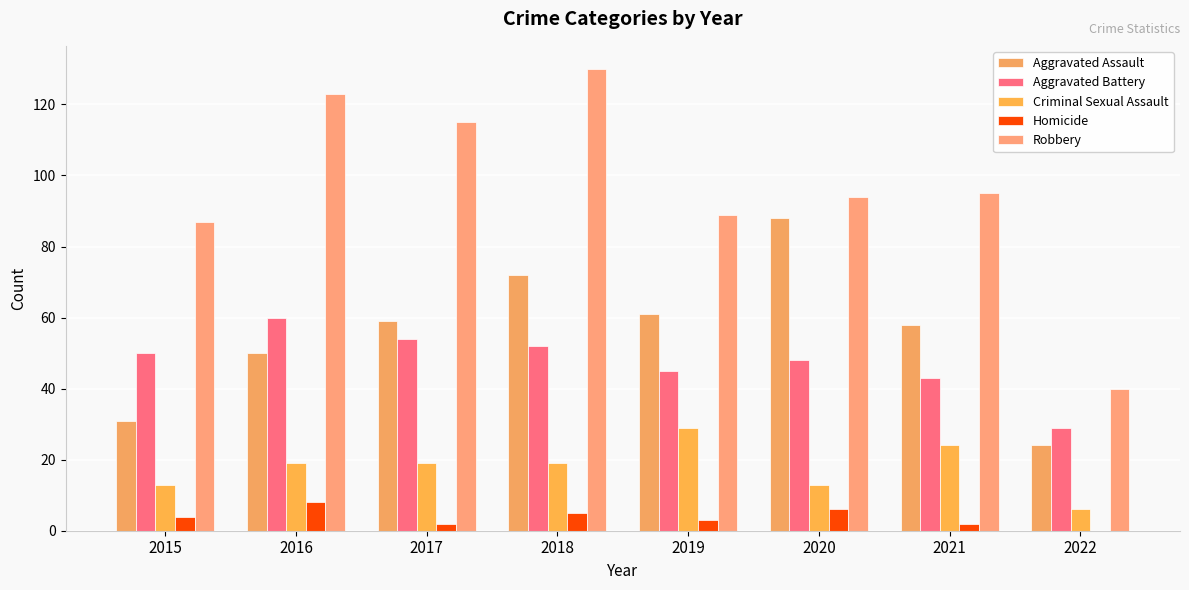

How many groups of bars are there?

8